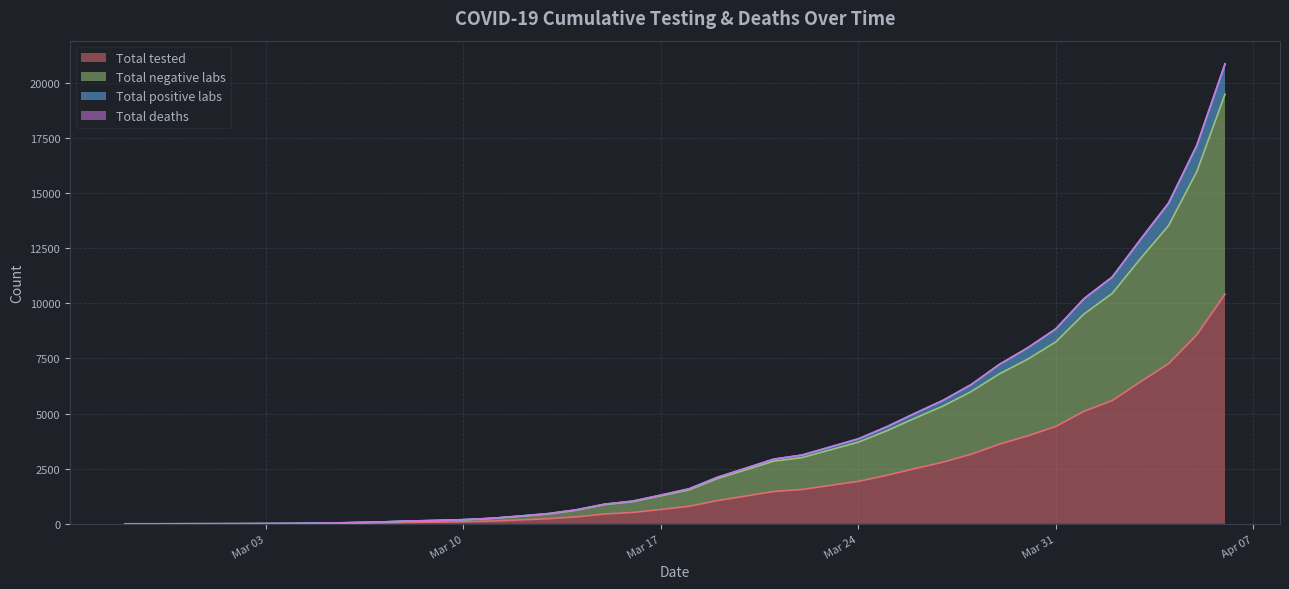

What is the difference between the highest and lowest values at 2020-03-02?

3